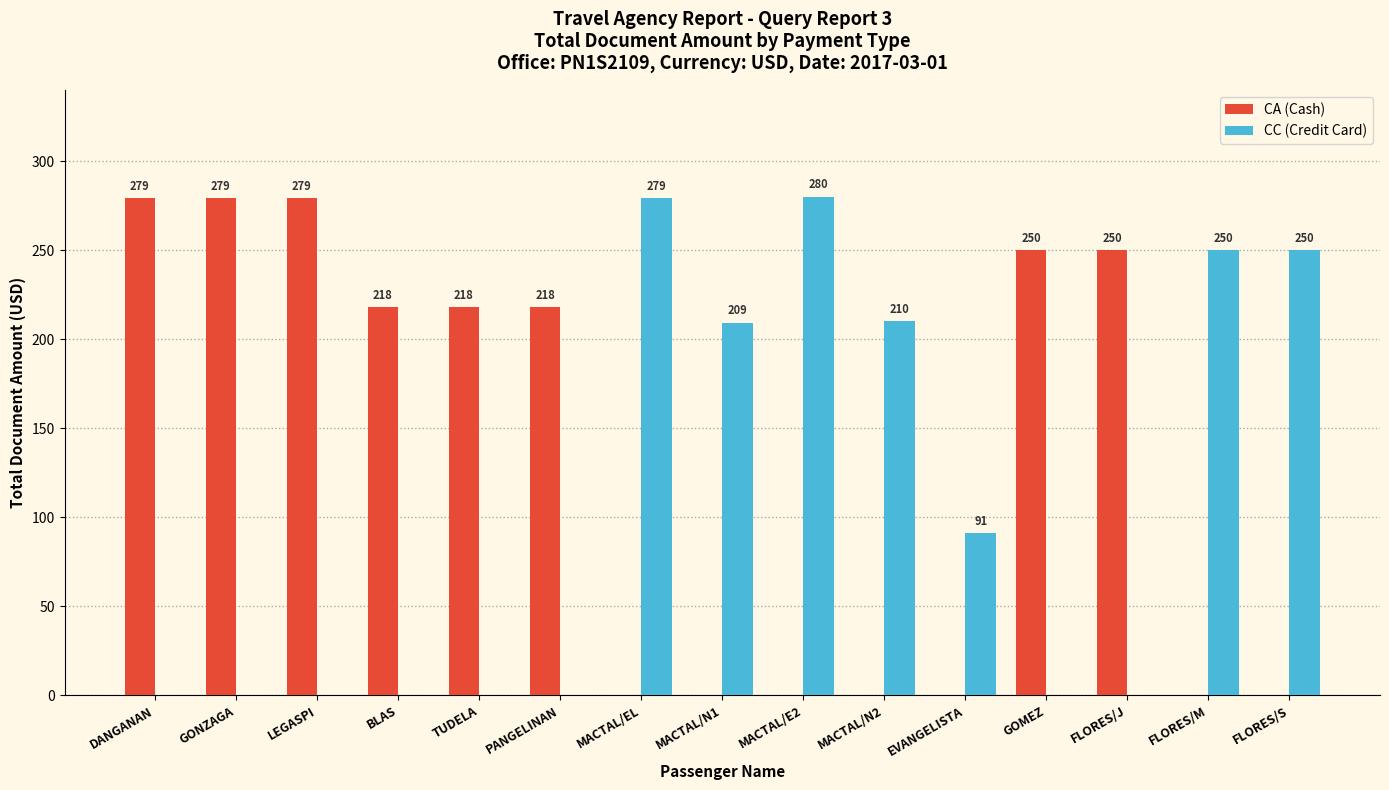

Which series changed the most between MACTAL/N2 and GOMEZ?

CA (Cash)